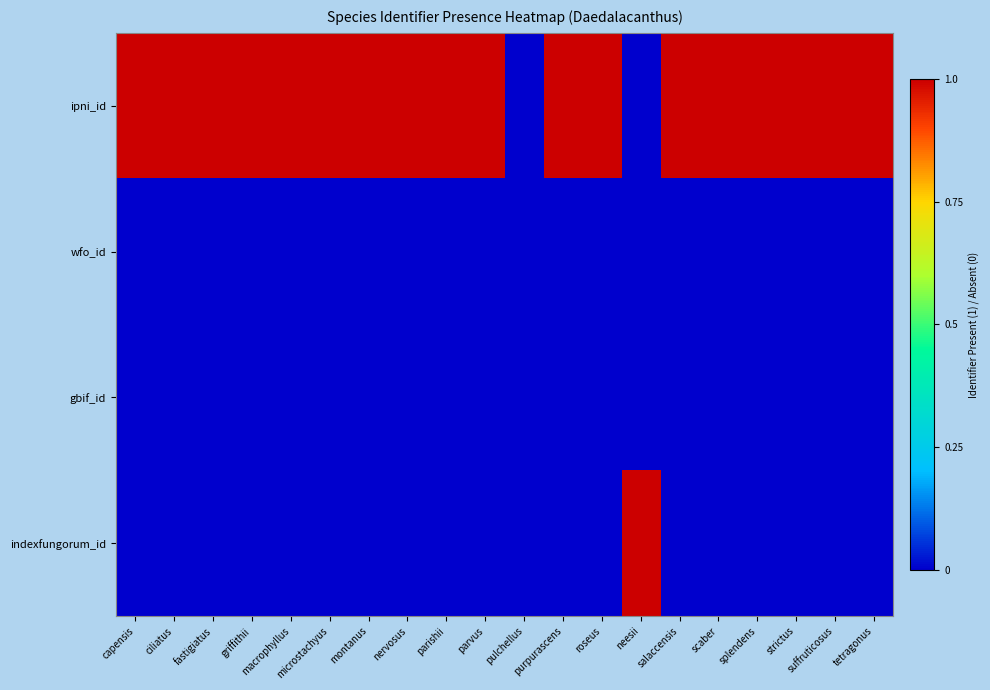

What is the spread (max minus min) of values at neesii?

1